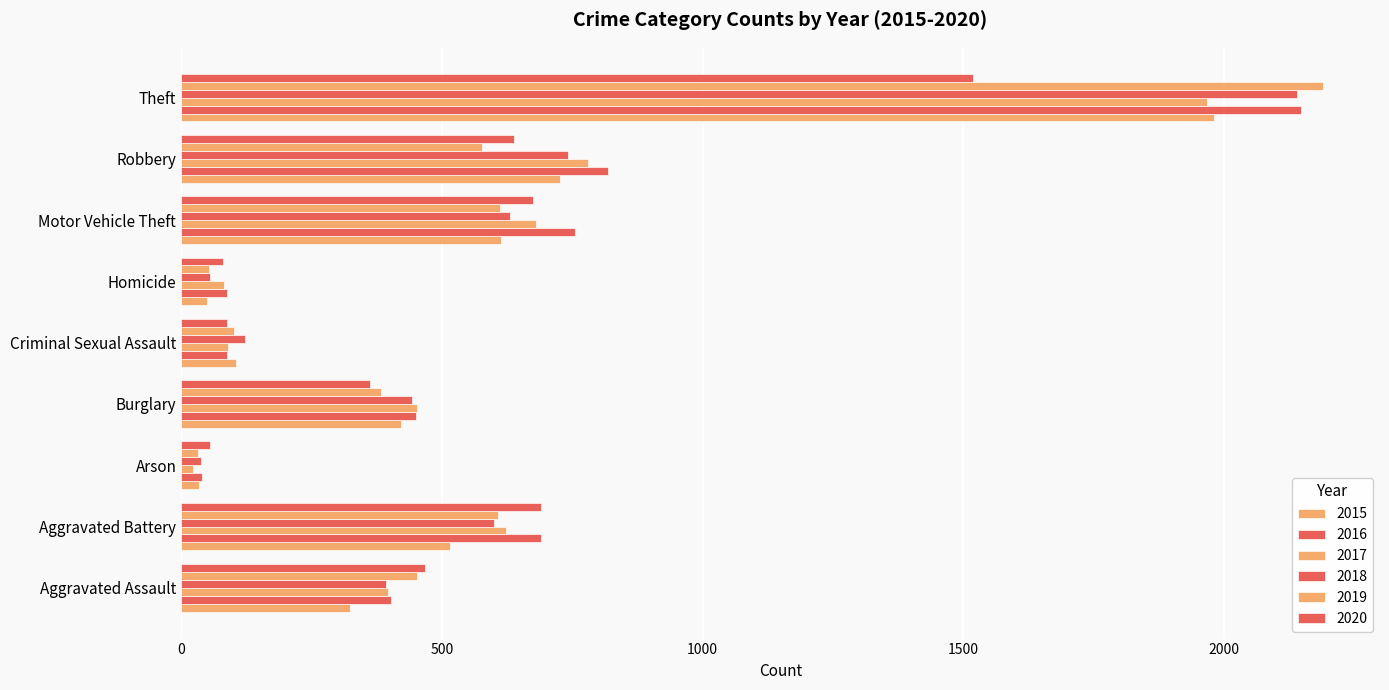

Between Homicide and Aggravated Assault, which is larger?

Aggravated Assault